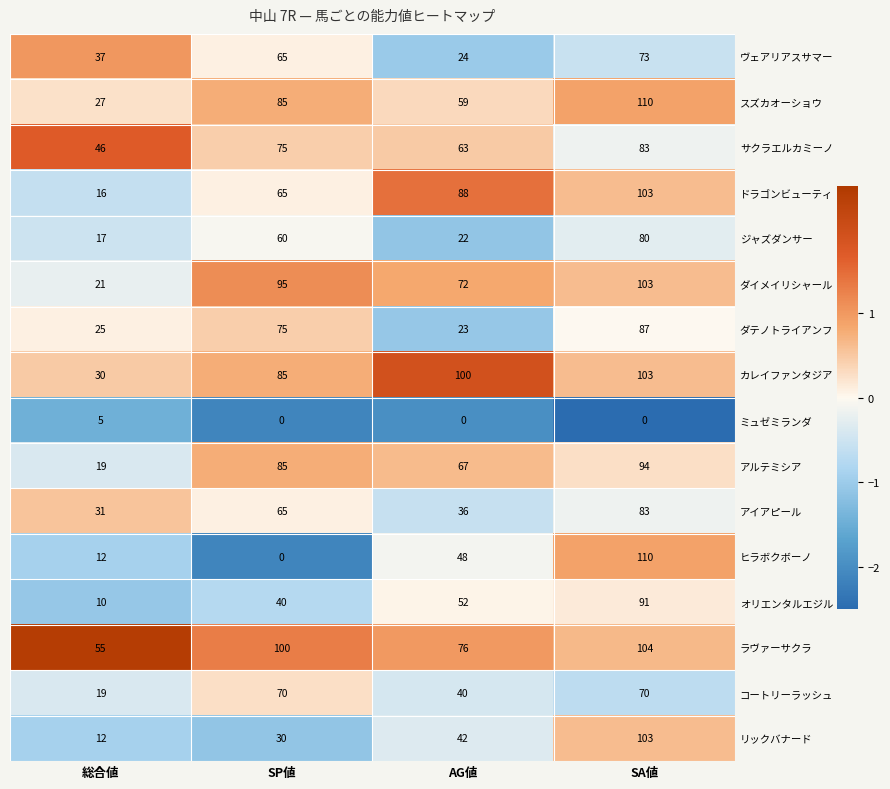

Which label corresponds to the largest value in the chart?

SA値